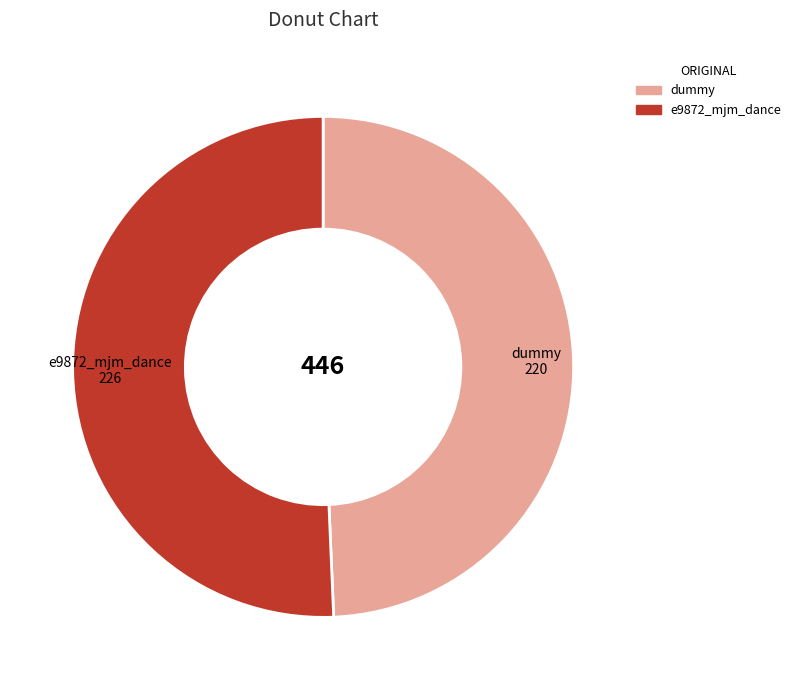

Is the sum of e9872_mjm_dance and dummy greater than half?

Yes